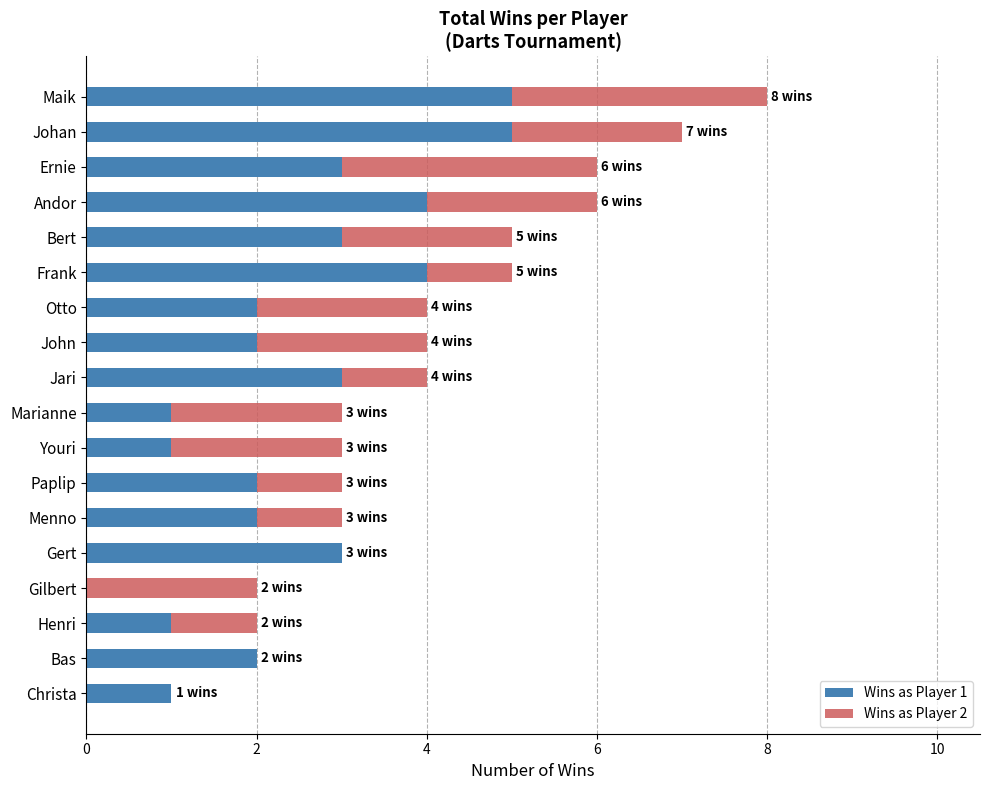

What is the total value across all series at Youri?

3